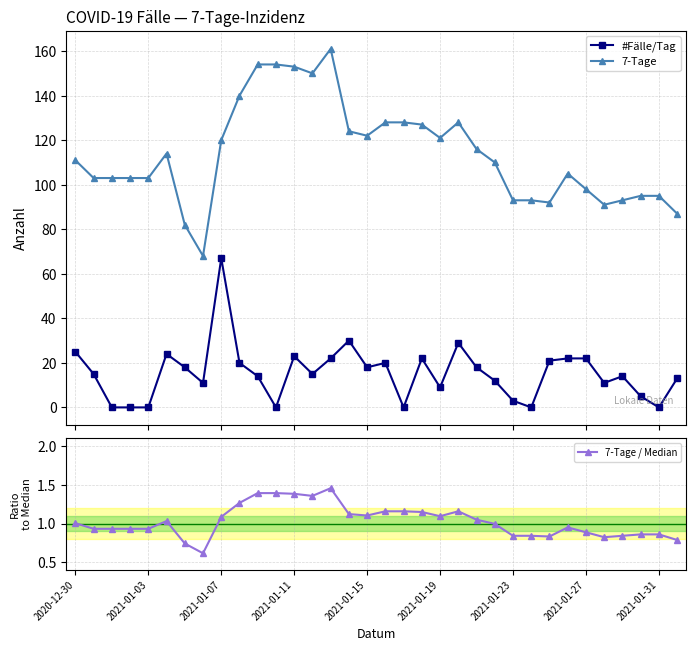

What is the highest value of the #Fälle/Tag series?

67